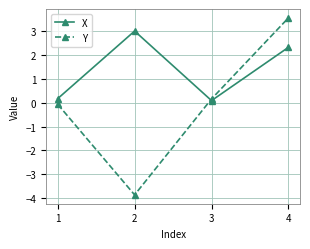

Which category has the highest value across all series?

4